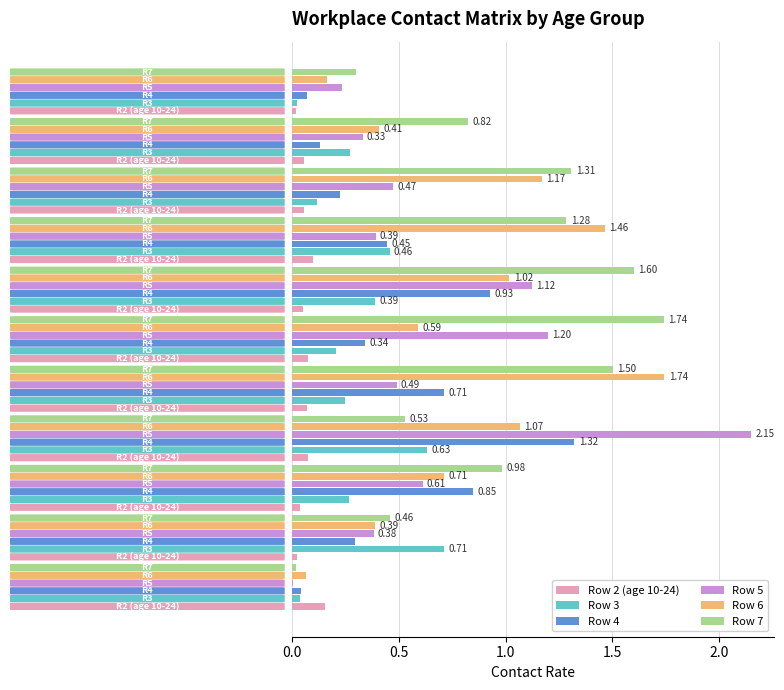

What is the sum of all Row 4 values?

5.4